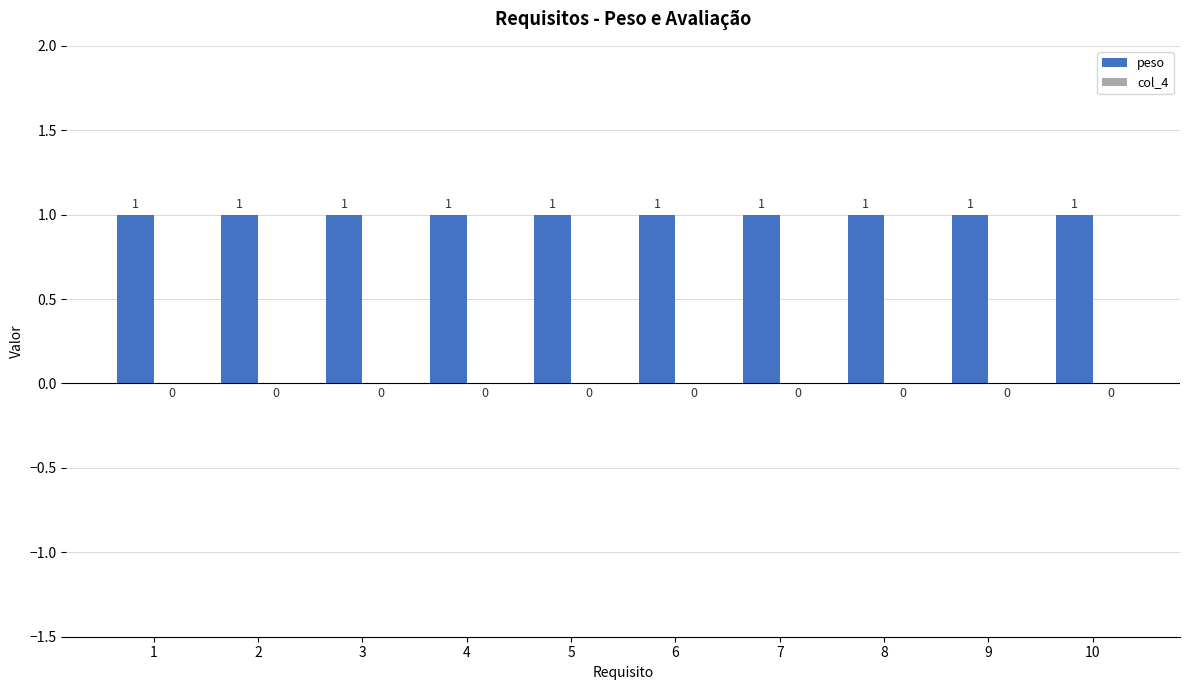

Does the chart contain any negative values?

No